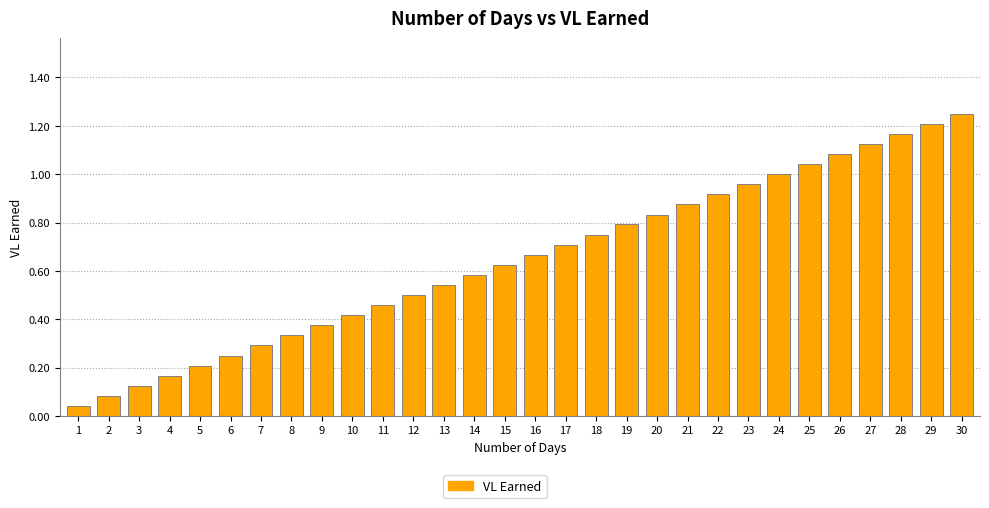

What is the sum of all values?

19.4